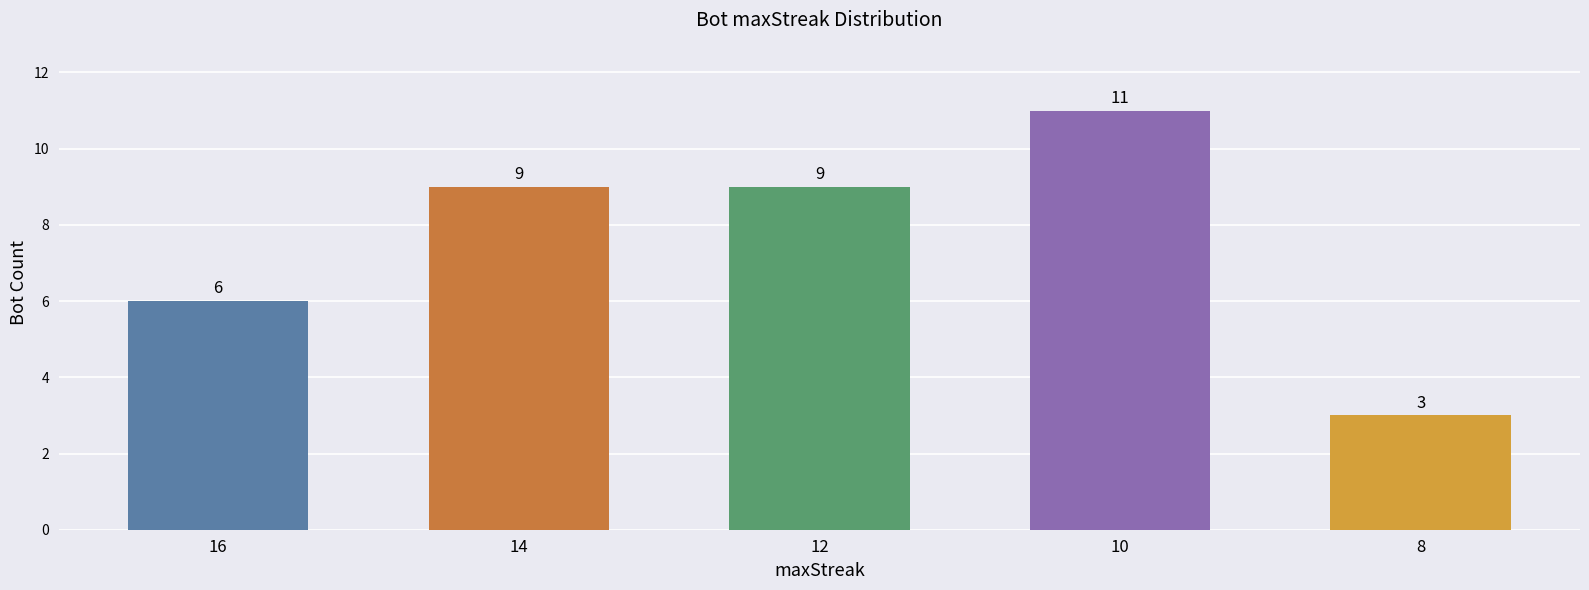

Reading left to right, extract all data points from this chart.

16=6	14=9	12=9	10=11	8=3